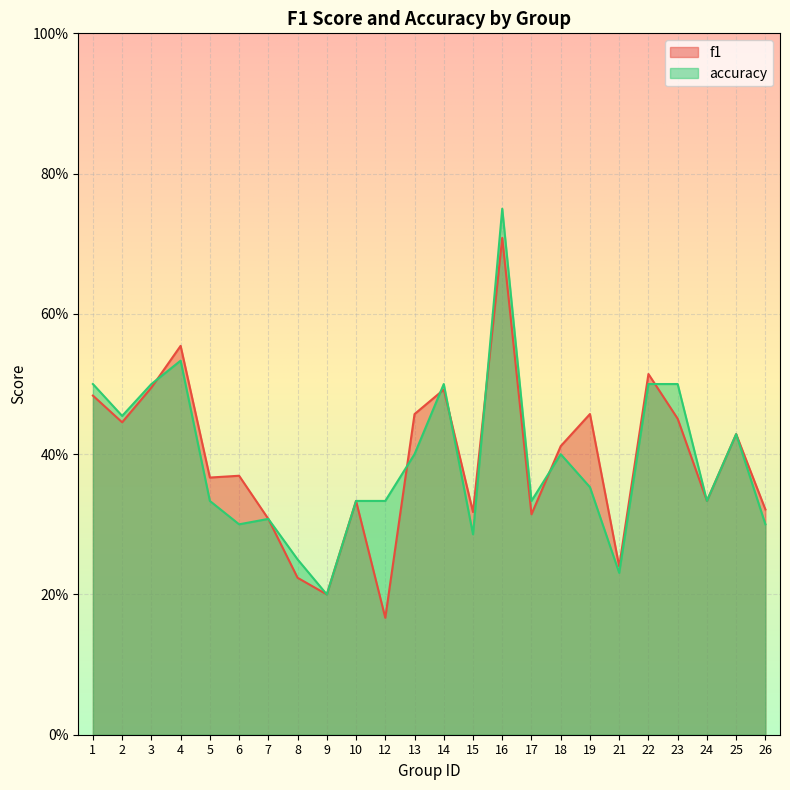

True or false: f1 and accuracy cross at least once.

True